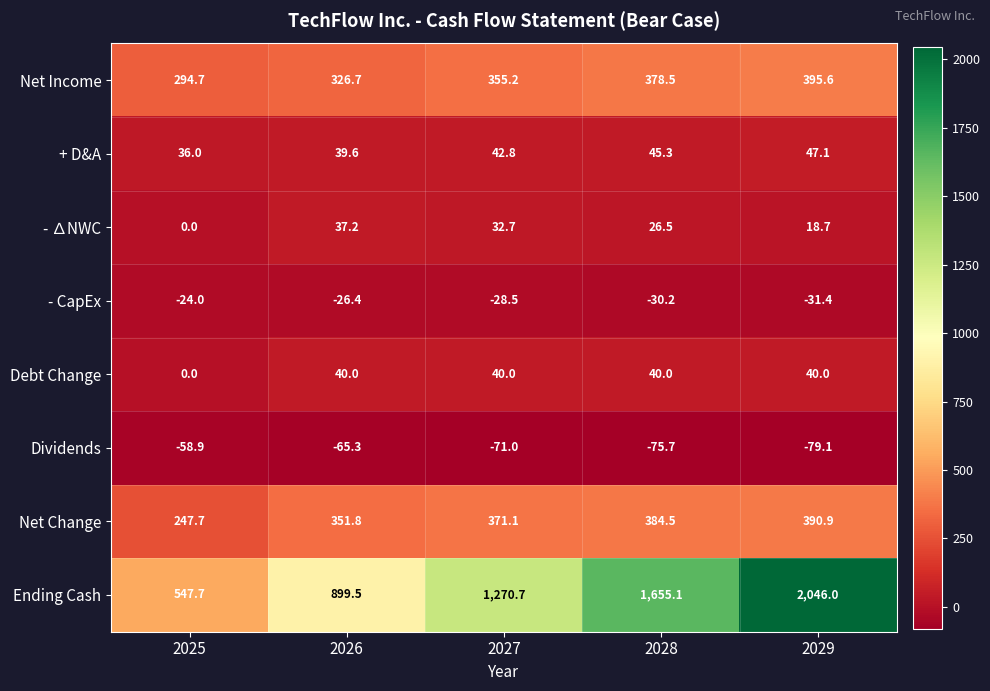

Which category has the highest value across all series?

2029